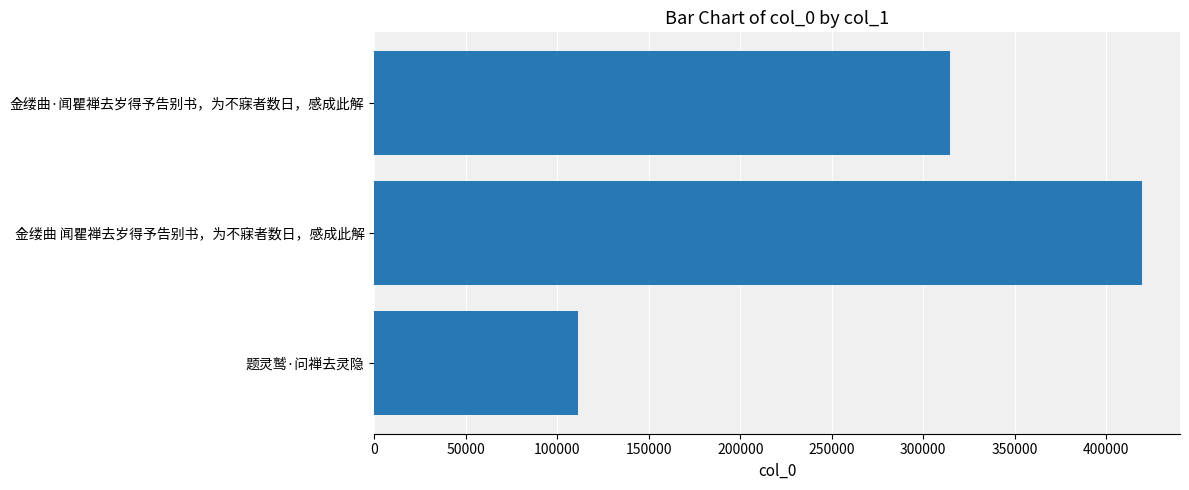

True or false: the data shows 732804 at 金缕曲 闻瞿禅去岁得予告别书，为不寐者数日，感成此解.

False